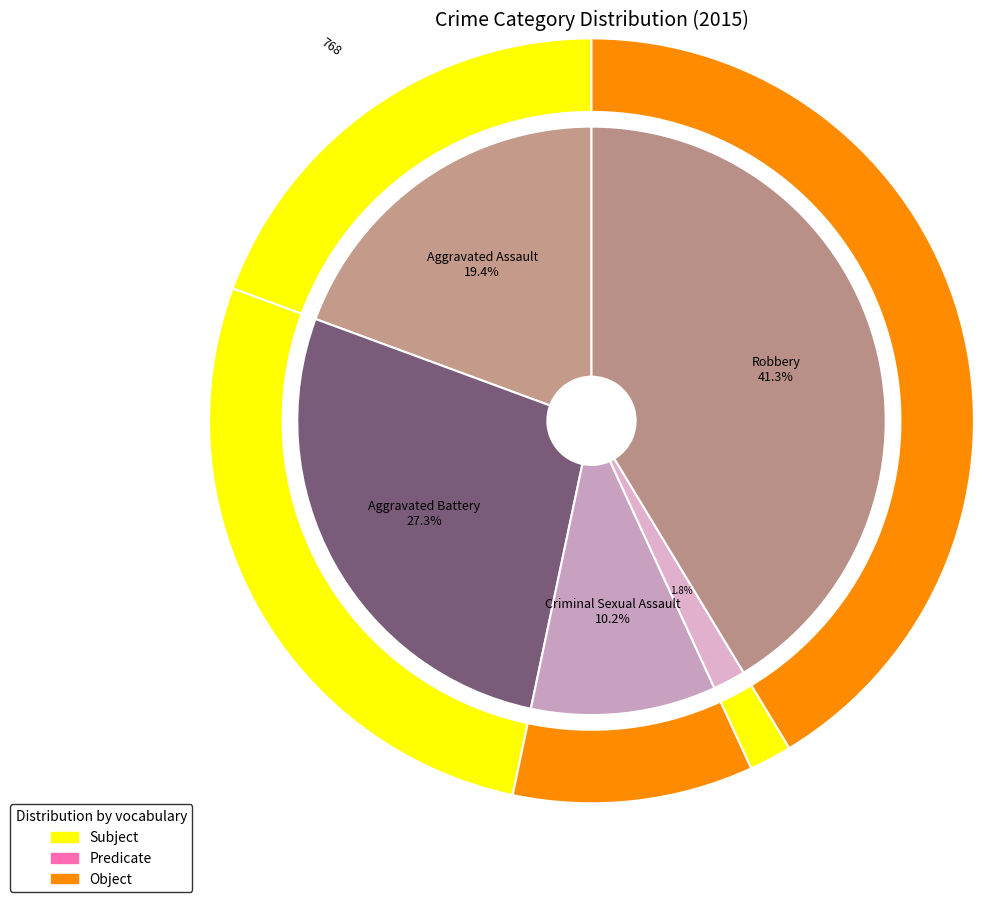

Which slice is the largest?

Robbery